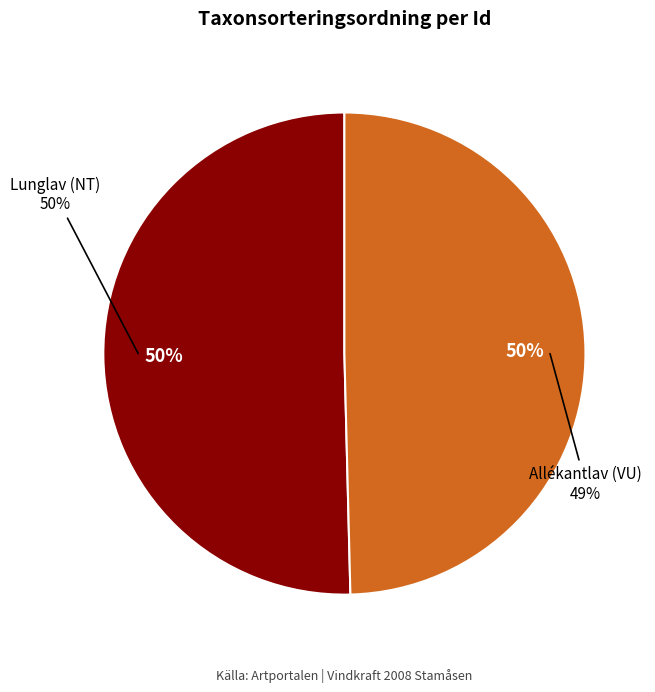

To the nearest percent, what is the difference between the largest and smallest slice percentages?

1%